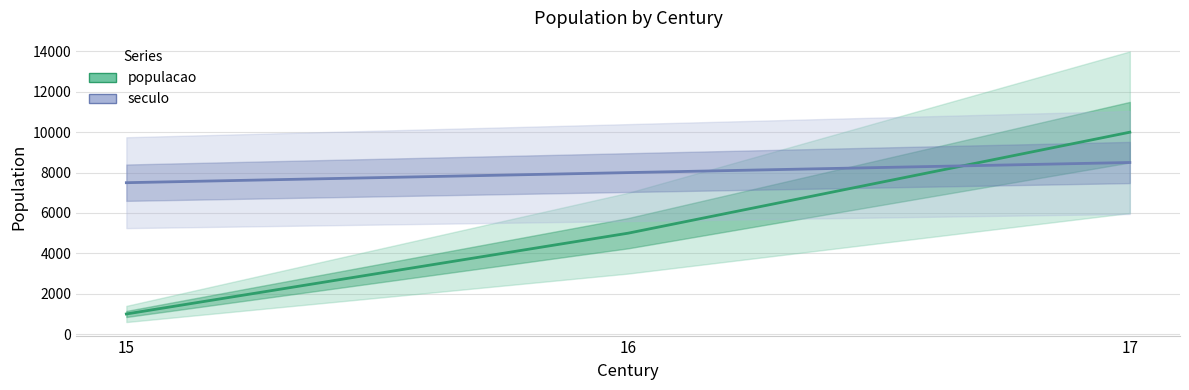

Read the seculo value at 16, to the nearest 50.

8000